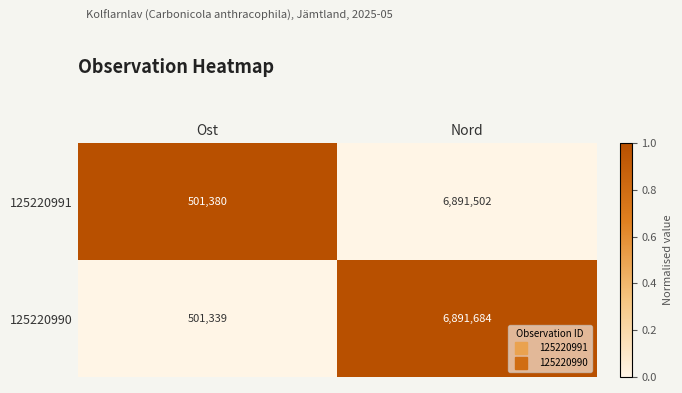

What is the sum of the 125220991 values at Ost and Nord?

7392882